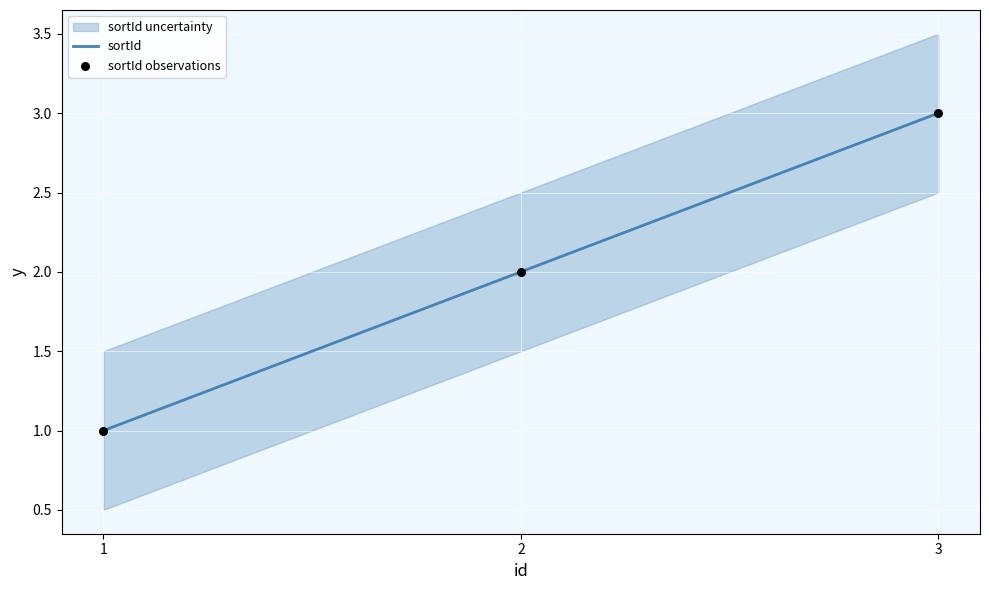

At how many categories does at least one series exceed 1?

2